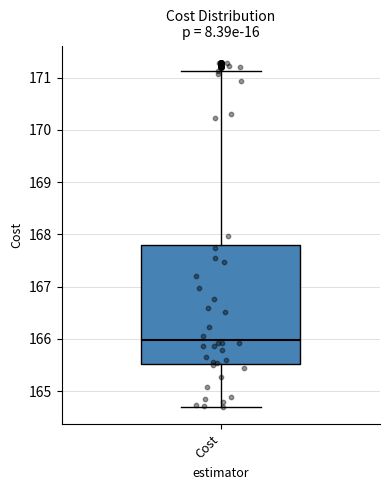

Read this box plot against the y-axis: the position of the median line, the range covered by the box, and the ends of both whiskers. The values are not printed on the chart, so give them approximately, as read against the axis.

median 166.0, box 165.5 to 167.8, whiskers 164.7 to 171.1